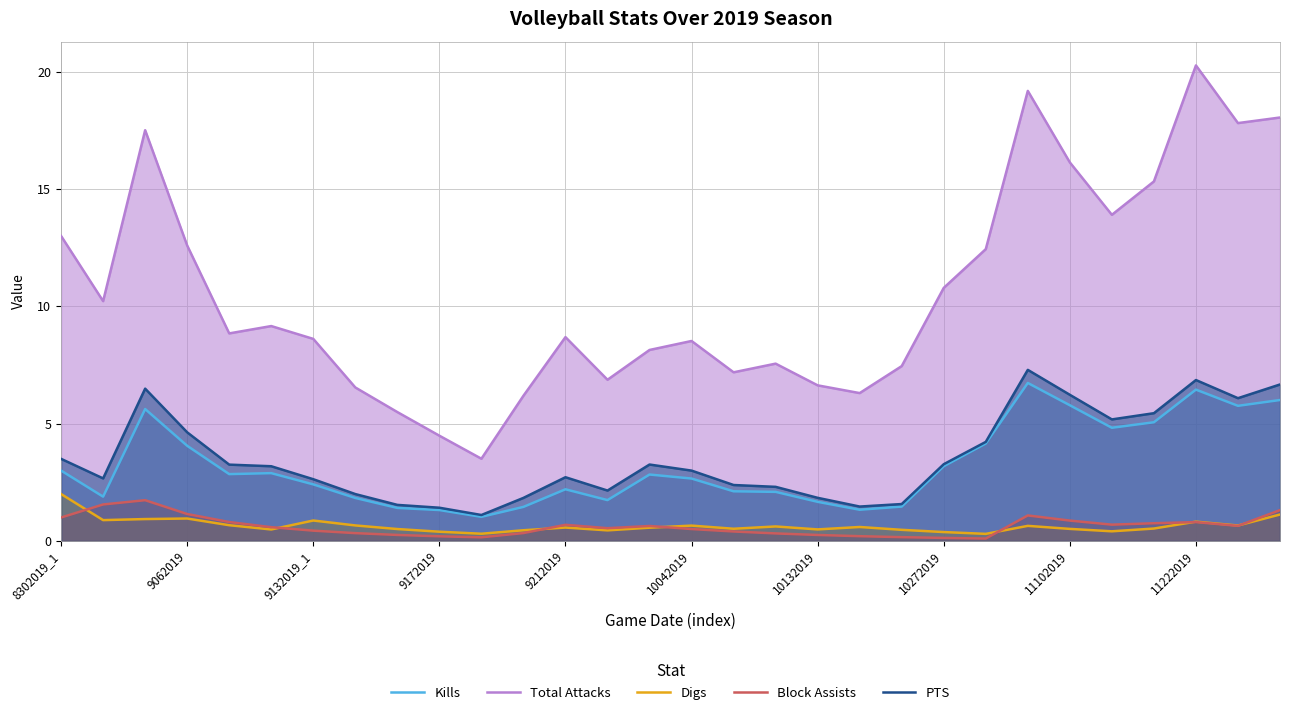

In PTS, how many points are higher than both neighbors (excluding endpoints)?

5